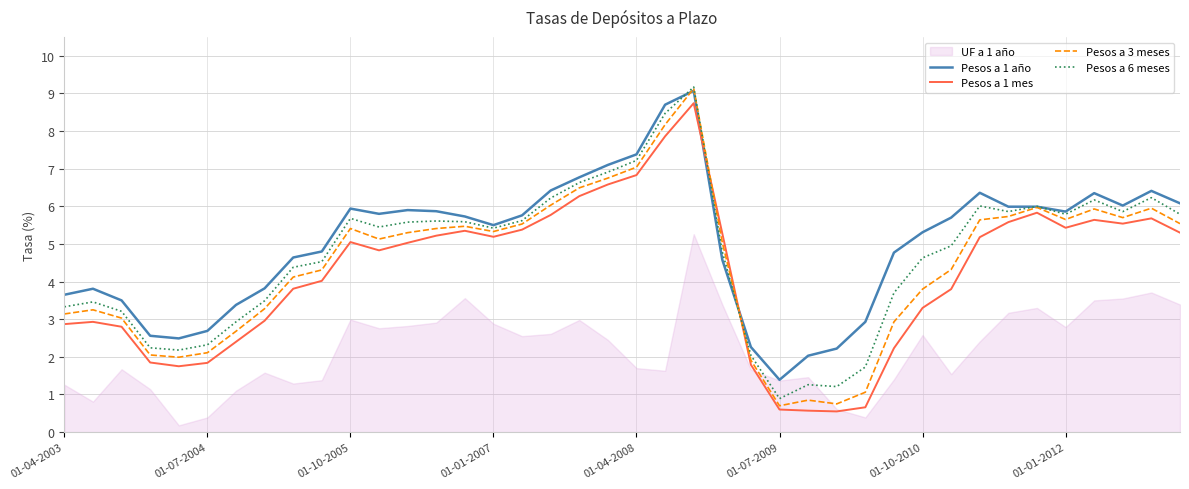

Which category has the lowest value in the Pesos a 6 meses series?

01-07-2009